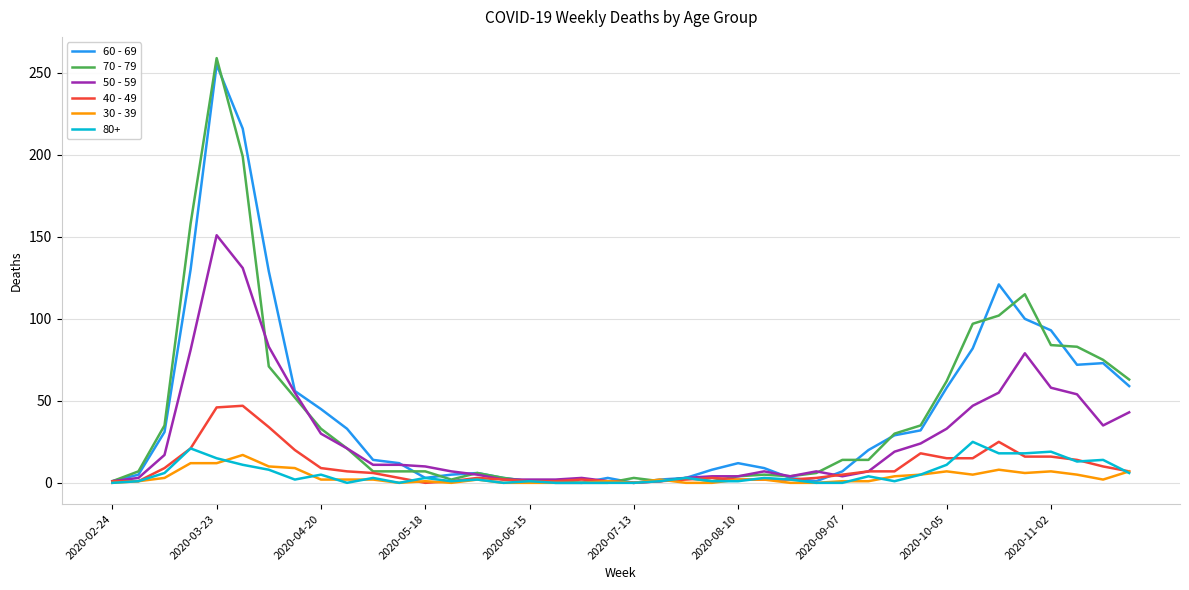

What is the maximum value shown in the chart?

259